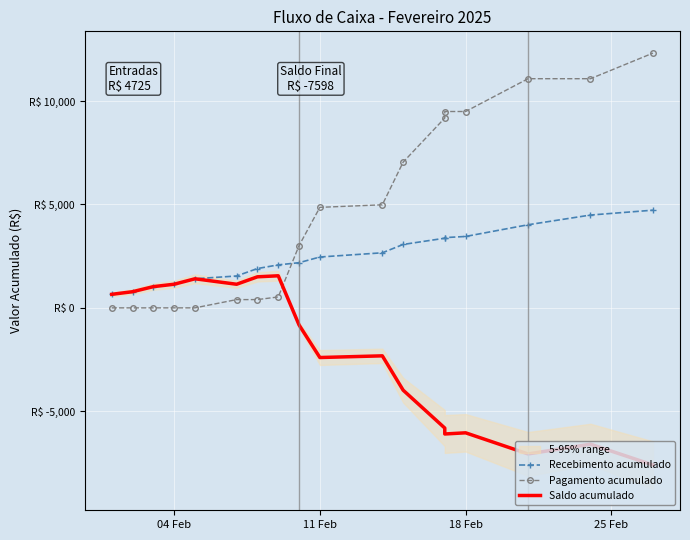

What is the minimum value shown in the chart?

-7598.4